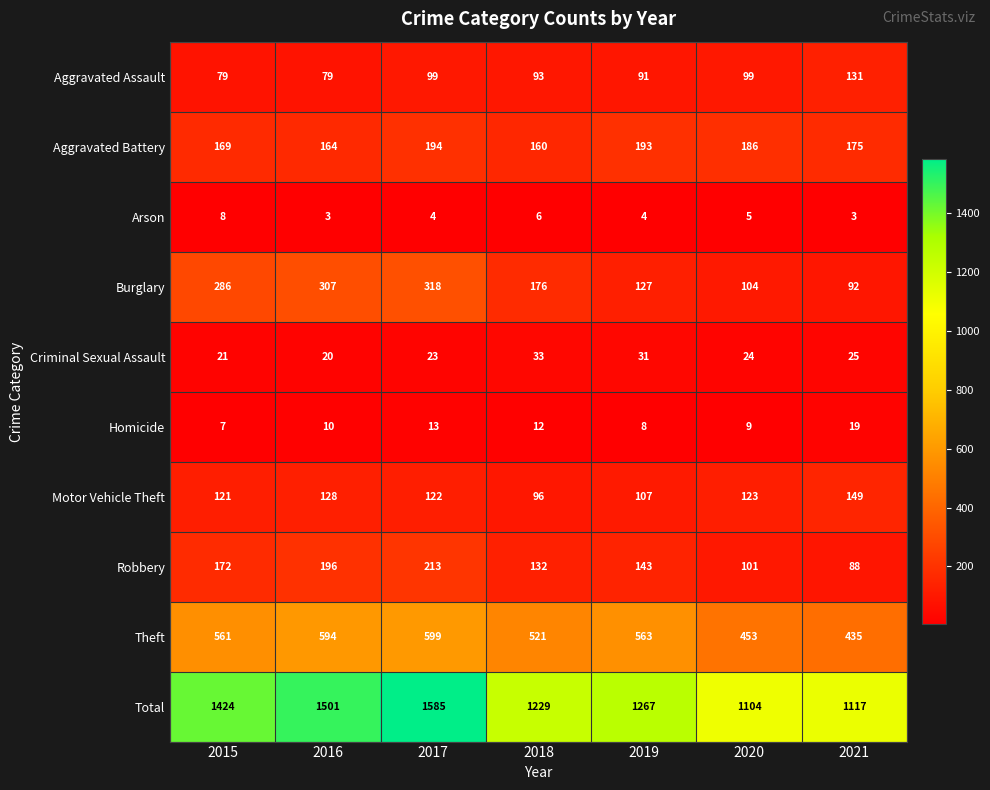

What is the minimum value shown in the chart?

3